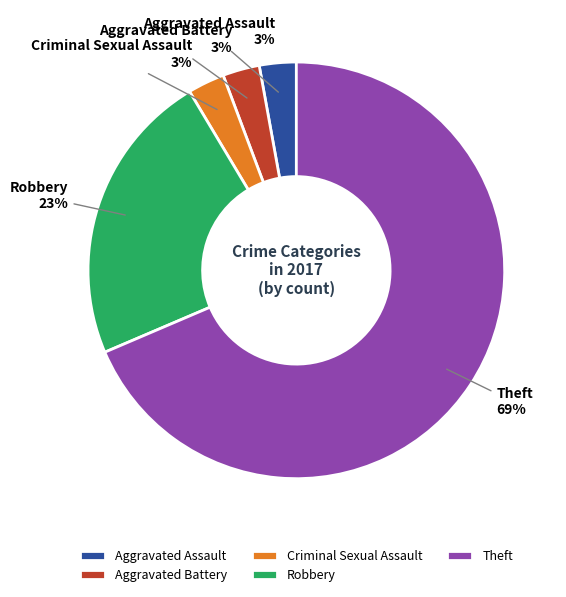

Does Theft account for over 50% of the chart?

Yes